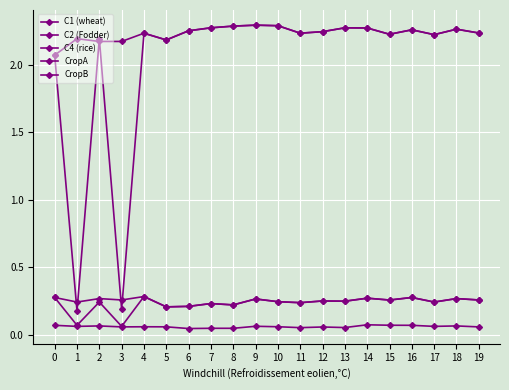

At which category does the chart reach its peak across all series?

9